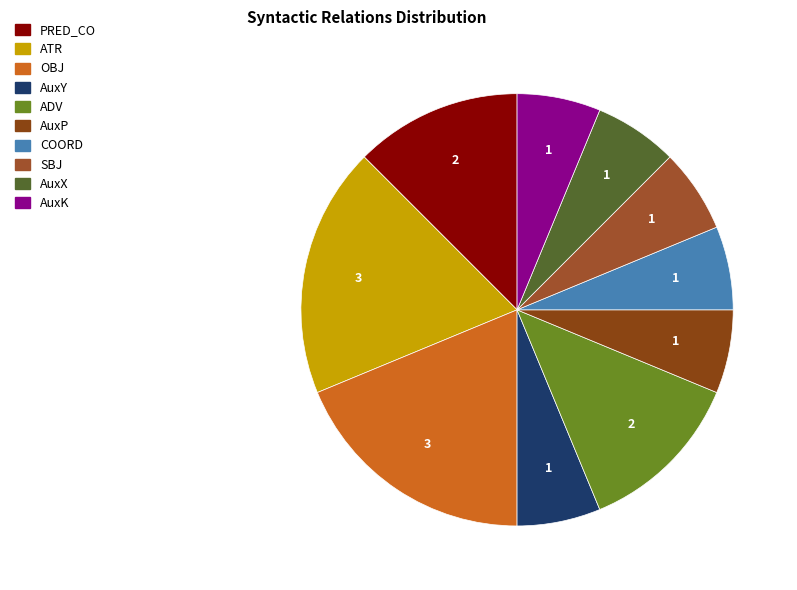

Count the number of slices in the pie.

10